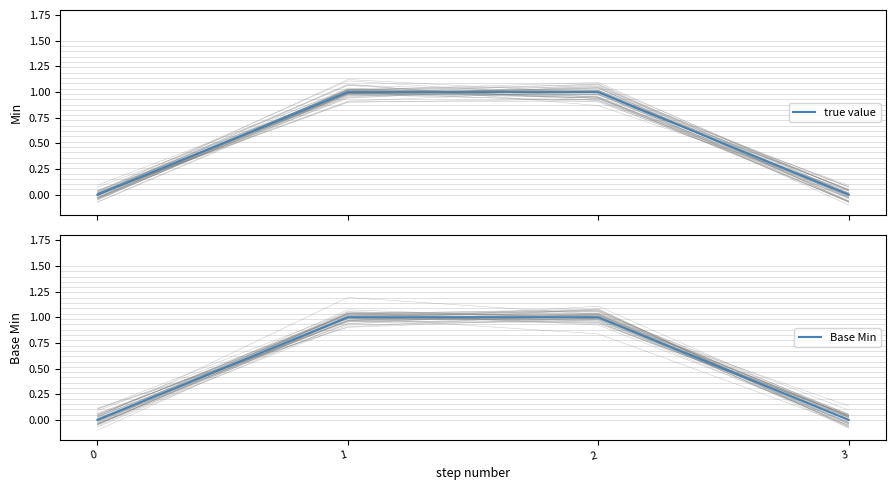

True or false: true value and Base Min intersect in this chart.

False